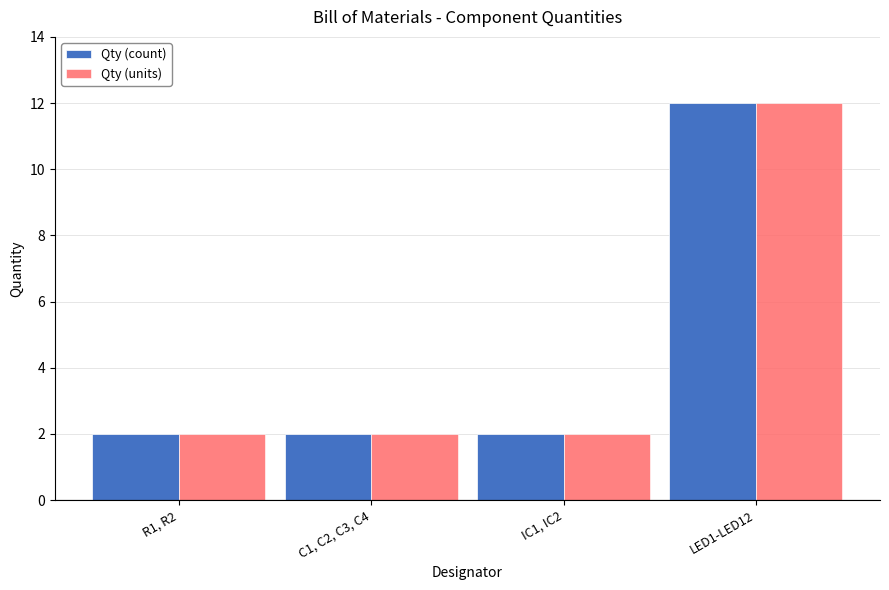

At which category is the sum across all series the highest?

LED1-LED12